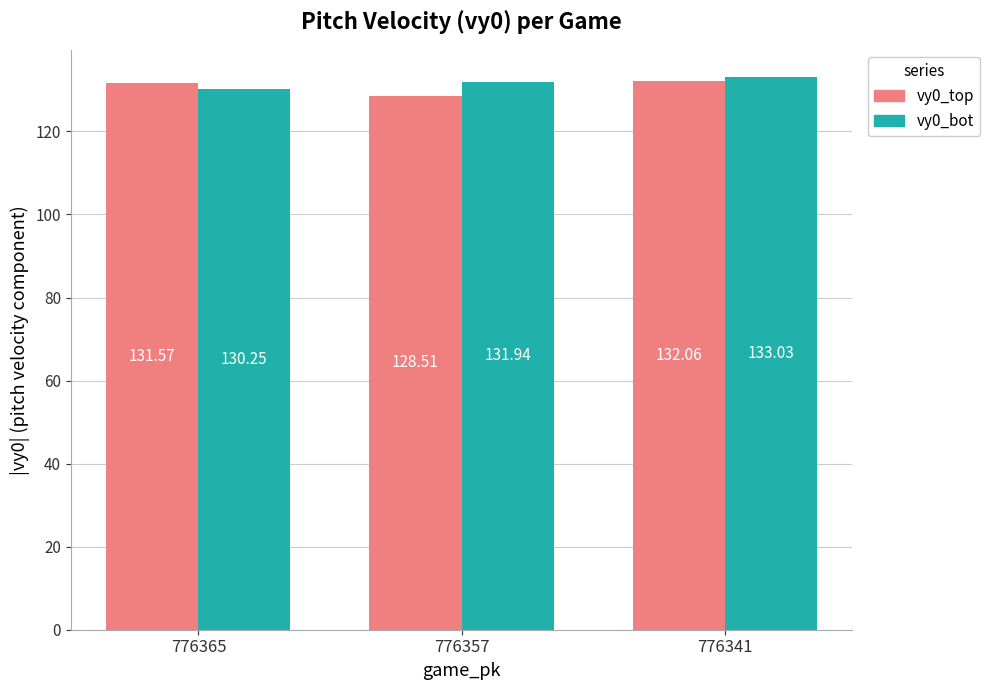

Which series has the widest spread of values?

vy0_top